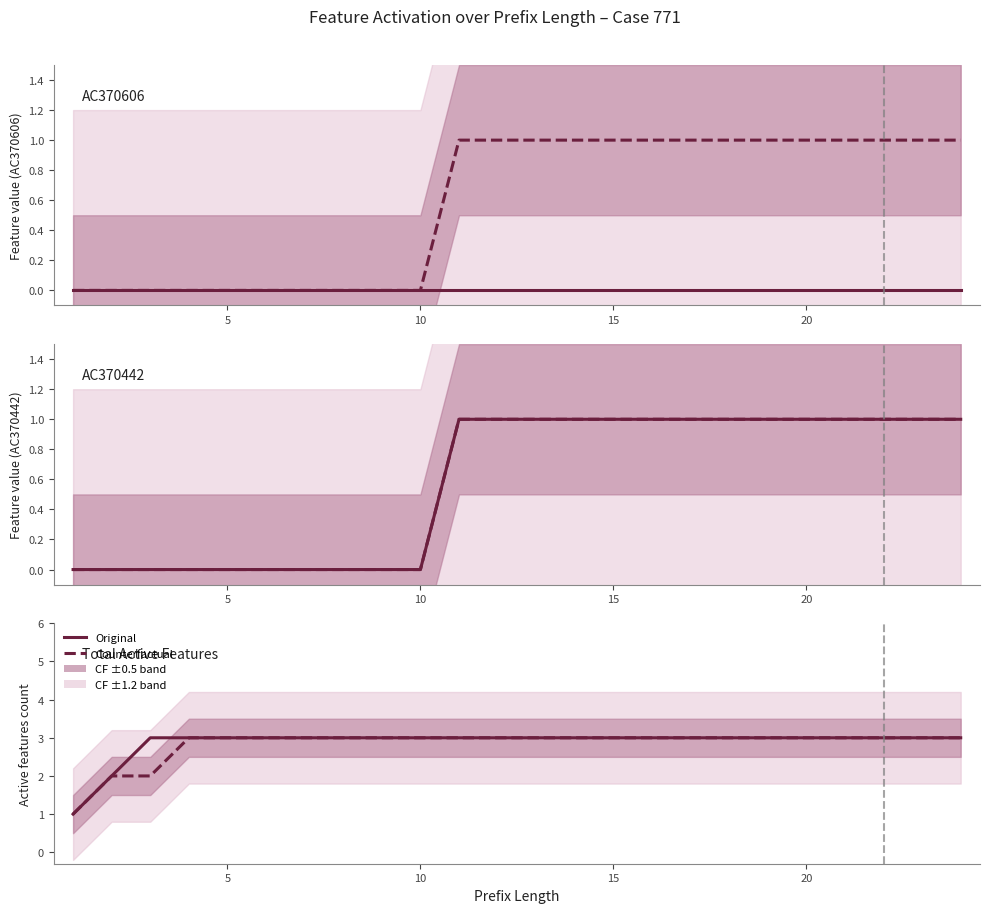

What is the lowest value of the Counterfactual series?

1